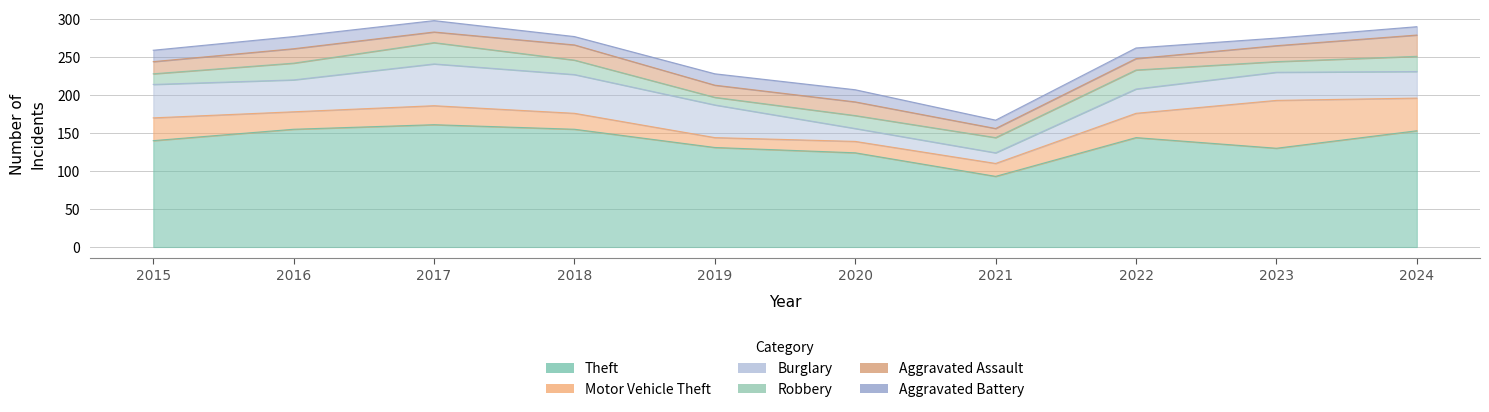

What is the difference between the maximum and minimum values in the Theft series?

68